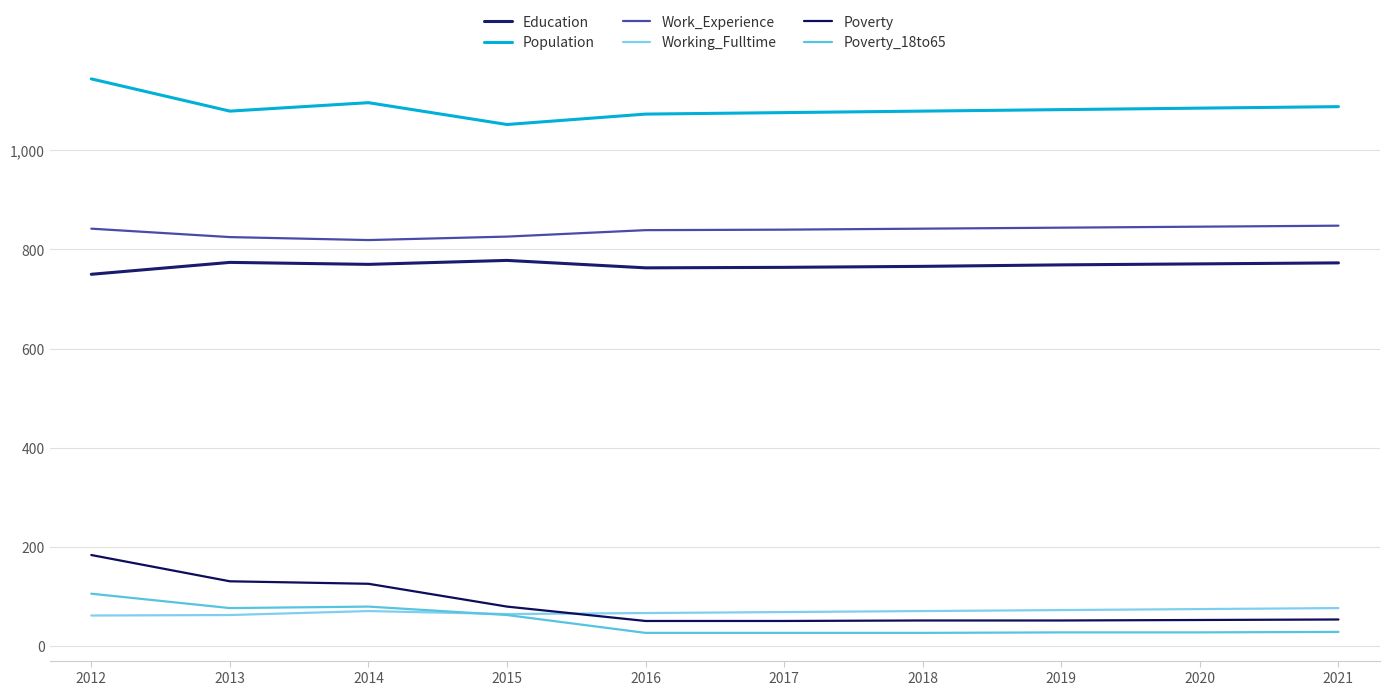

How many lines are shown in the chart?

6